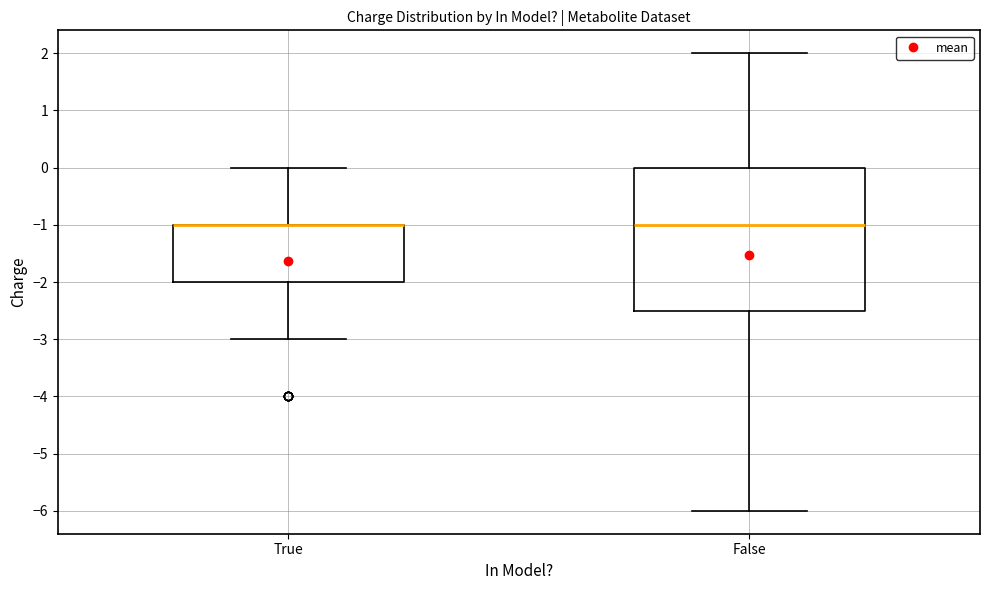

Where is the upper edge of the box for False on the y-axis? The values are not printed on the chart, so give them approximately, as read against the axis.

0.0